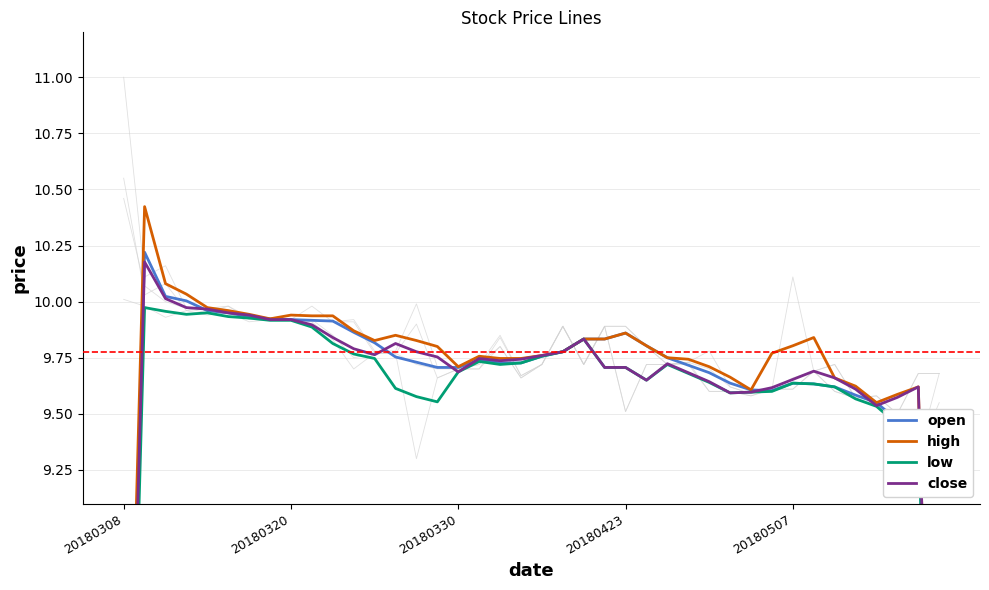

How many categories are shown in the chart?

40